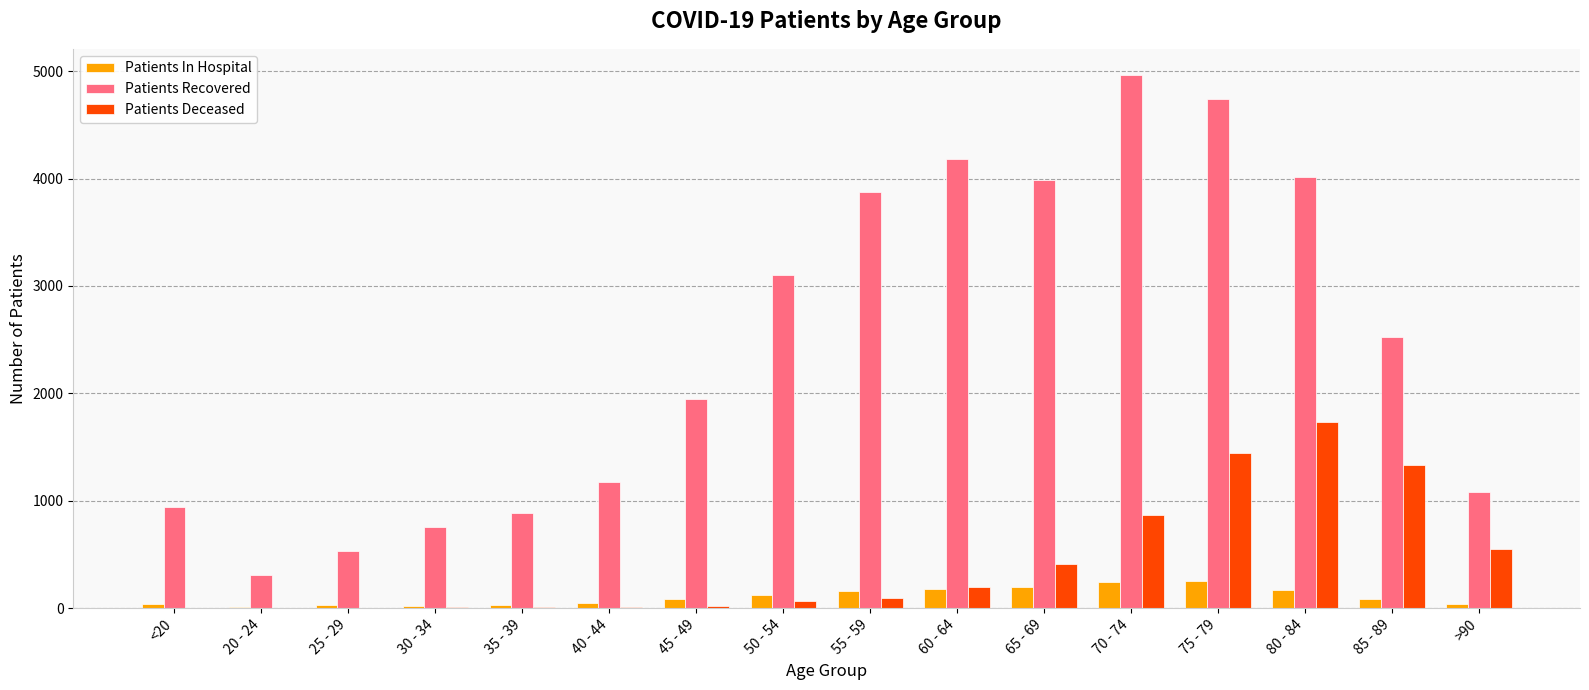

What are all the series names shown in the legend?

Patients In Hospital, Patients Recovered, Patients Deceased